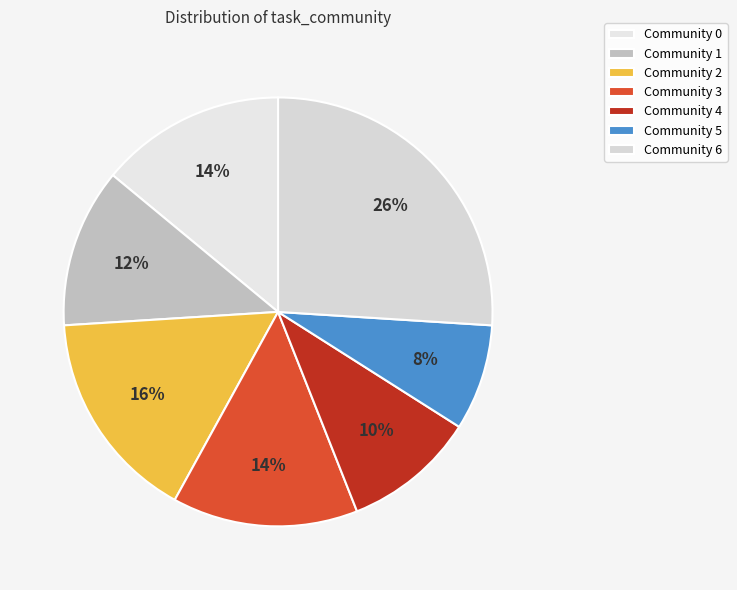

Count the number of slices in the pie.

7